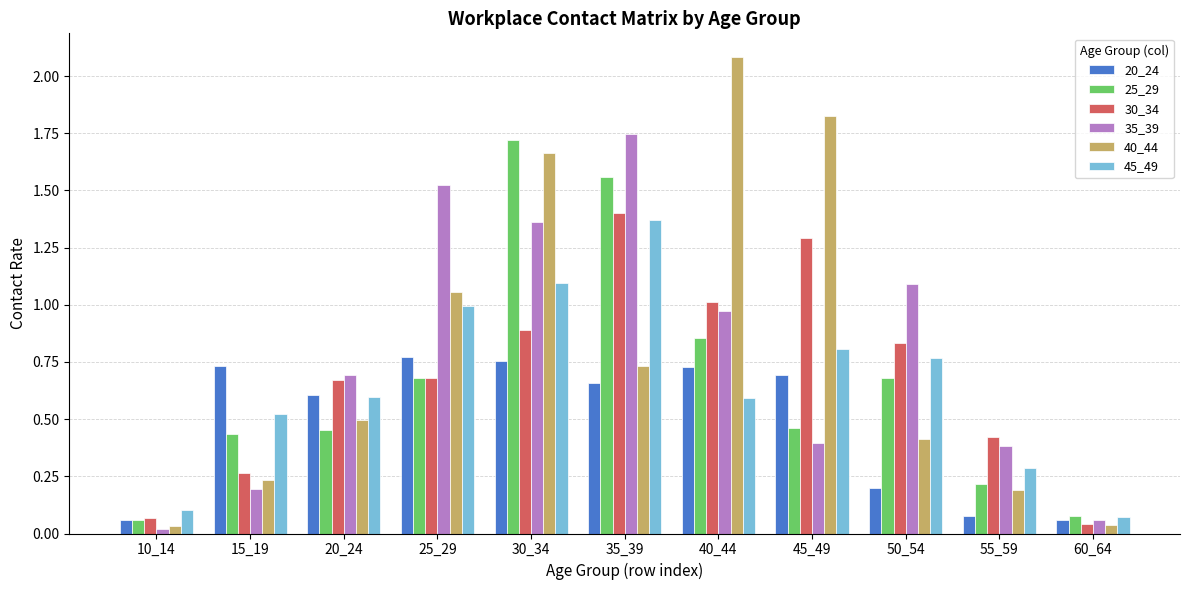

Does the chart contain stacked bars?

No